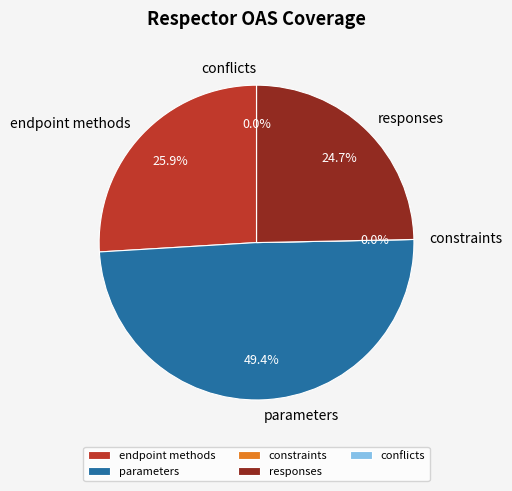

True or false: endpoint methods accounts for 26% of the total.

True